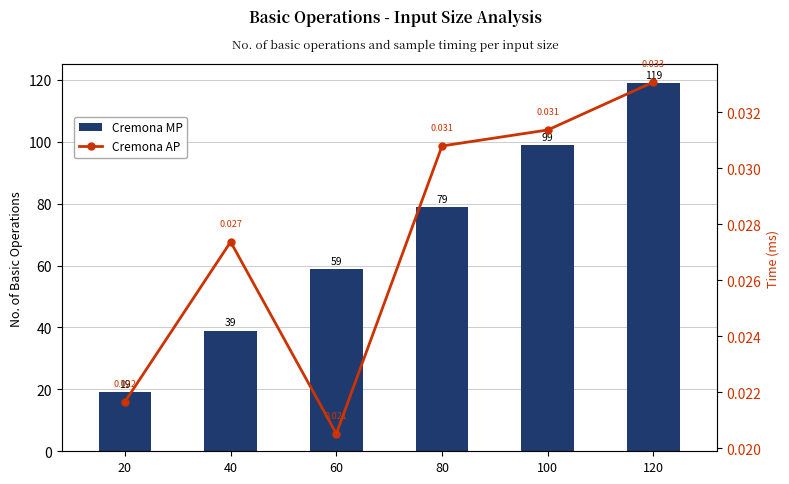

How many groups of bars are there?

6